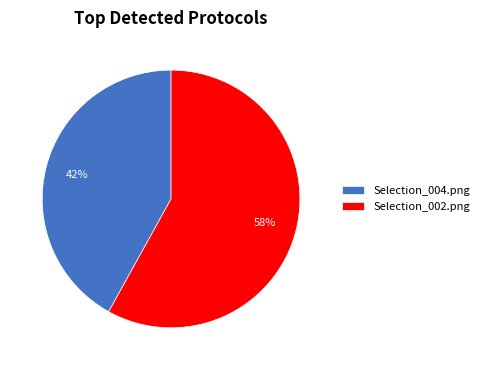

What is the ratio of the value at Selection_002.png to the value at Selection_004.png?

1.4